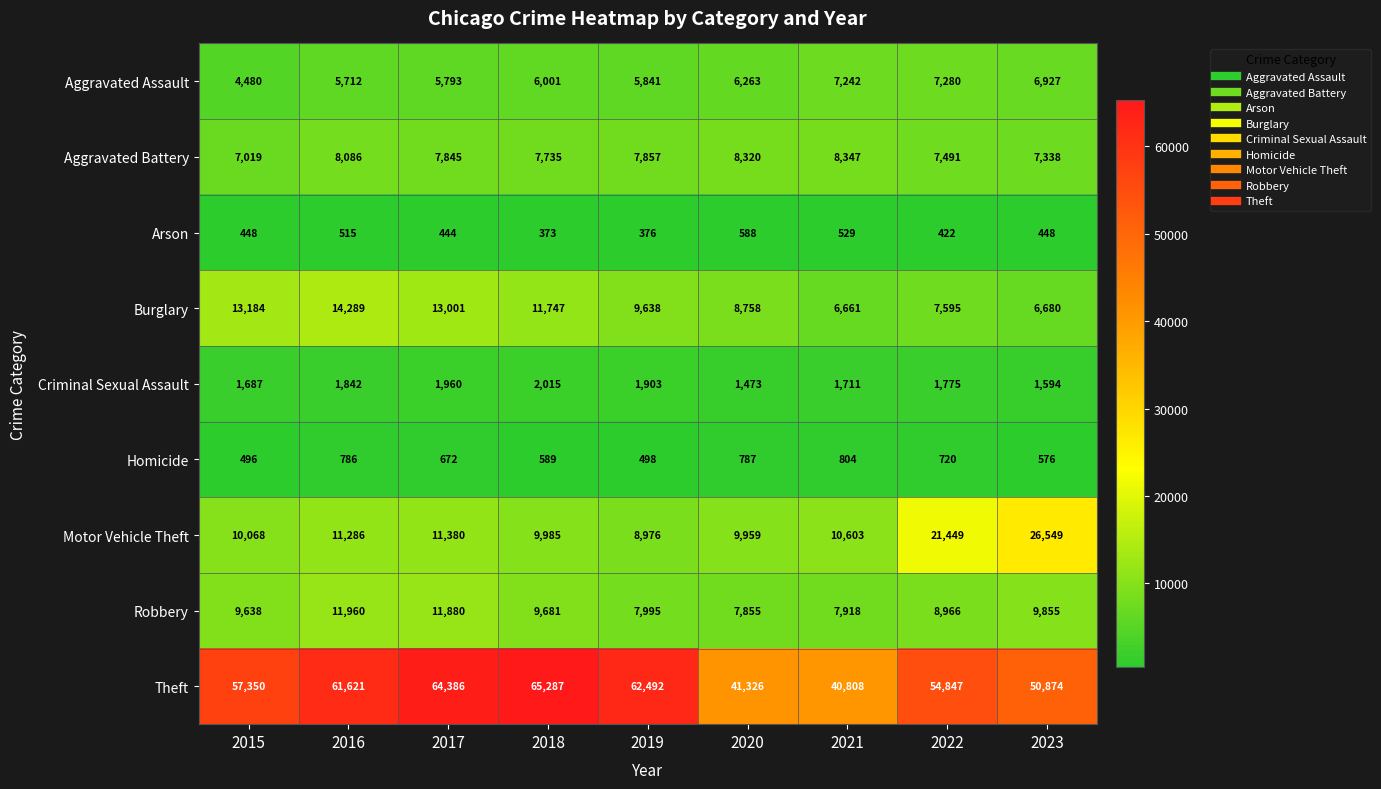

Rank the series at 2015 from lowest to highest value.

Arson, Homicide, Criminal Sexual Assault, Aggravated Assault, Aggravated Battery, Robbery, Motor Vehicle Theft, Burglary, Theft